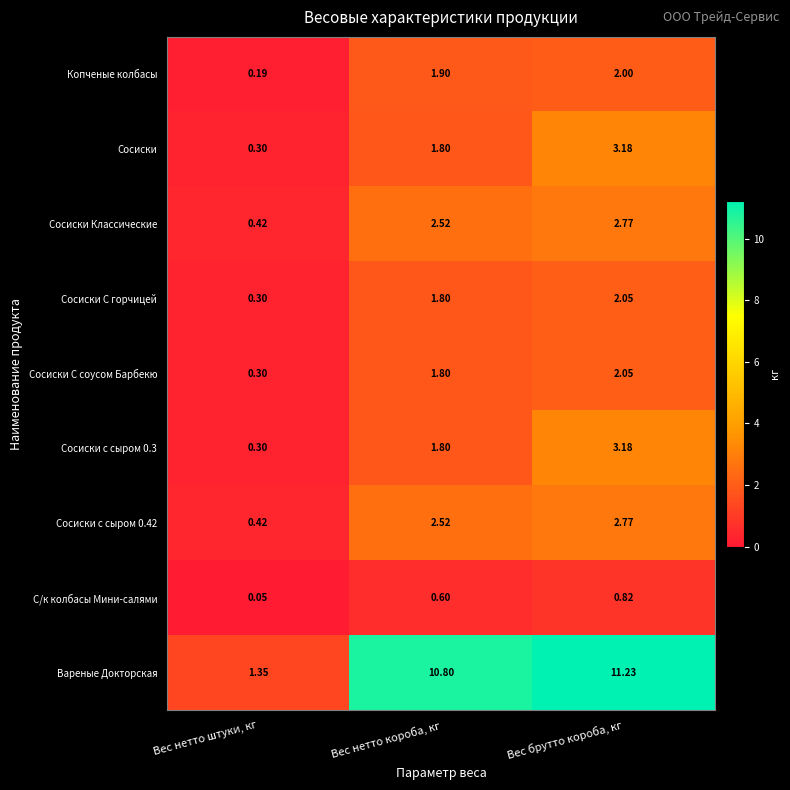

At which category is the sum across all series the highest?

Вес брутто короба, кг